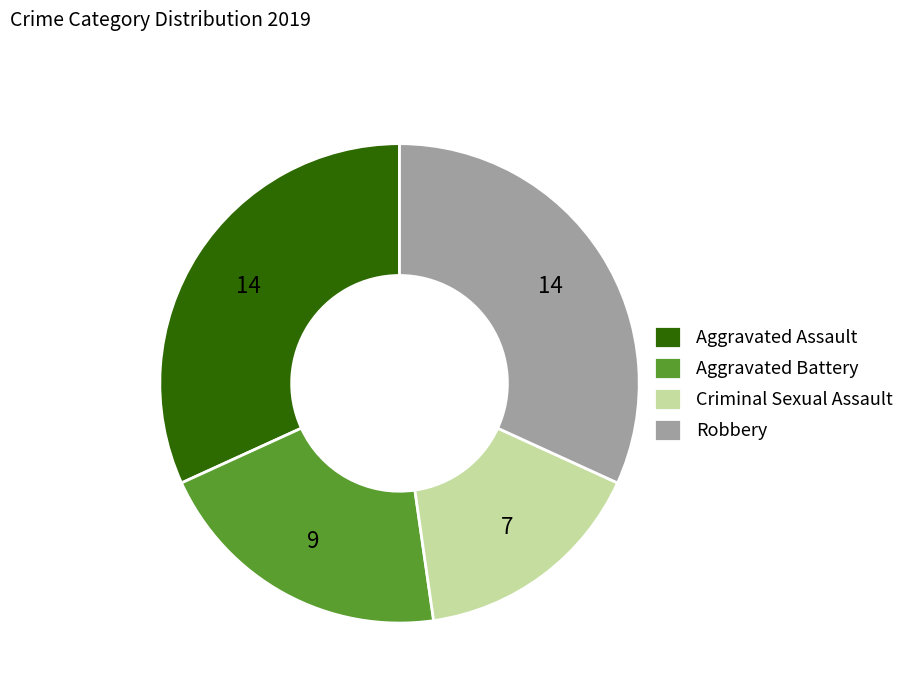

What is the ratio of the value at Robbery to the value at Aggravated Battery?

1.6